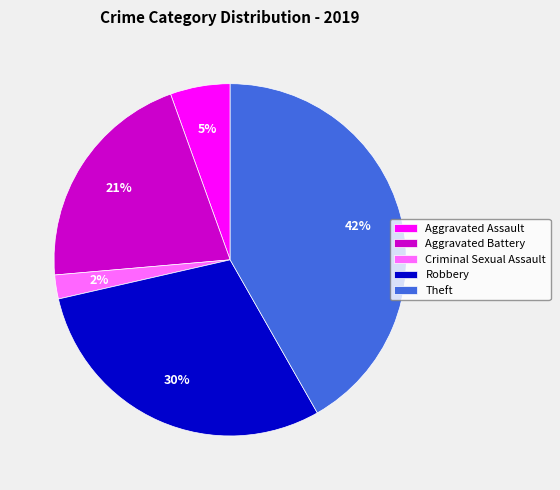

Is there a majority slice in this chart?

No